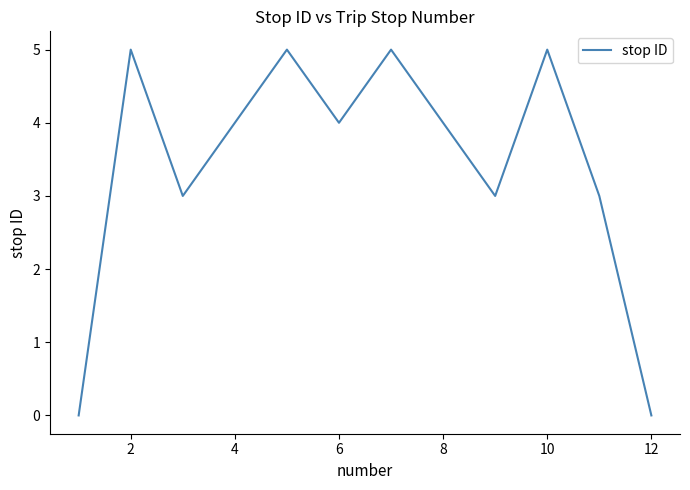

What is the difference between the maximum and minimum values?

5